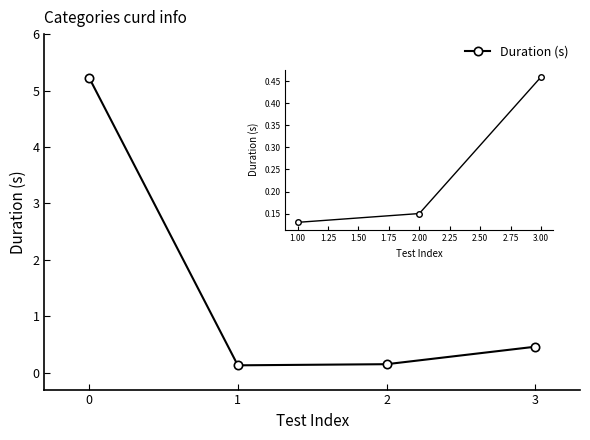

How many interior local valleys (lower than both neighbors) does the data have?

1